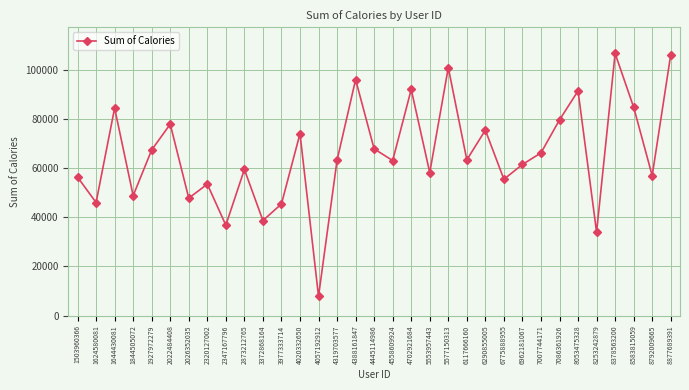

What is the ratio of the value at 6117666160 to the value at 2022484408?

0.8